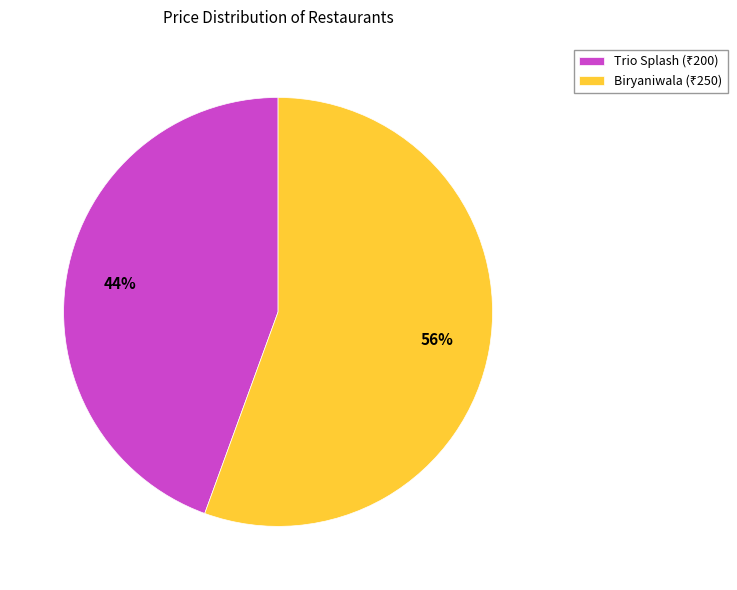

Is it true that Trio Splash is 44% of the pie?

True